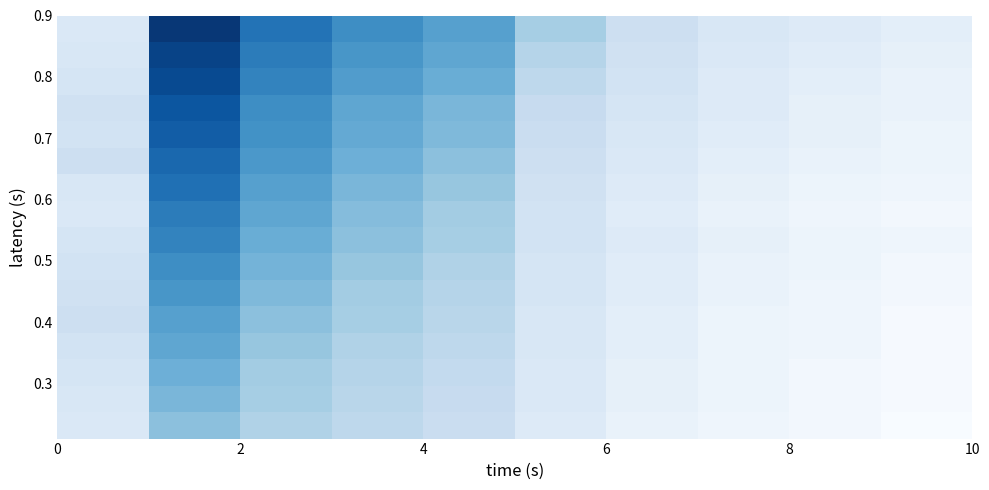

Is this an area chart (filled region under the line)?

No